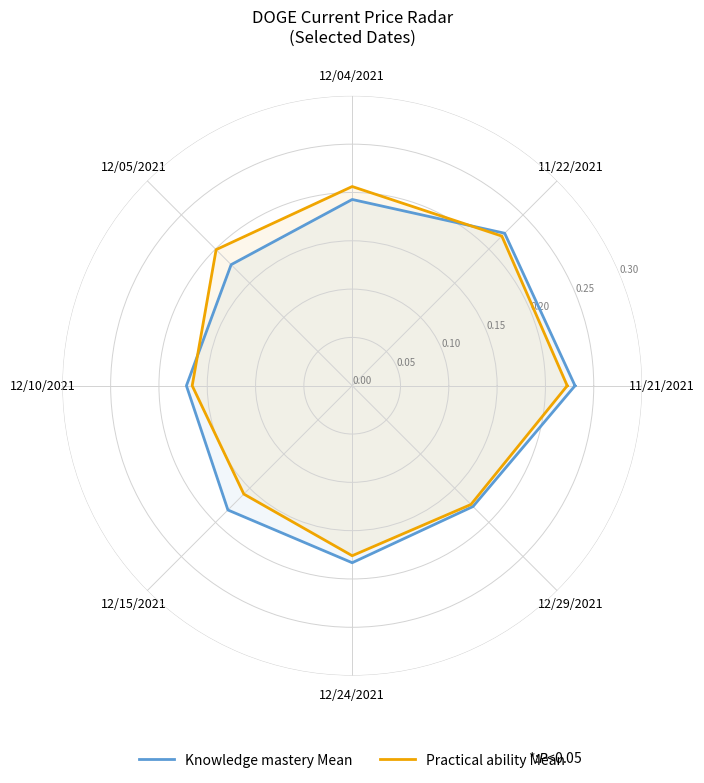

What is the sum of the Knowledge mastery Mean values at 12/29/2021 and 12/24/2021?

0.4